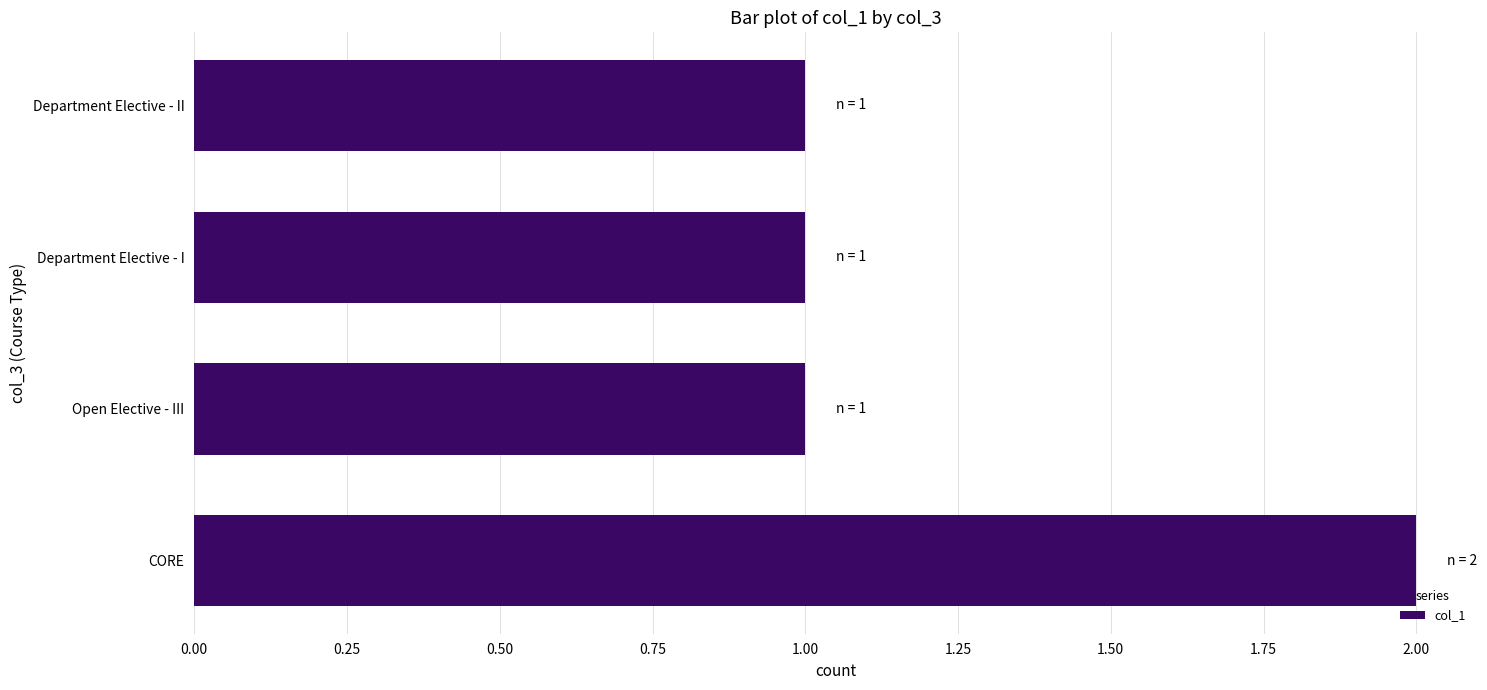

What is the greatest value displayed?

2